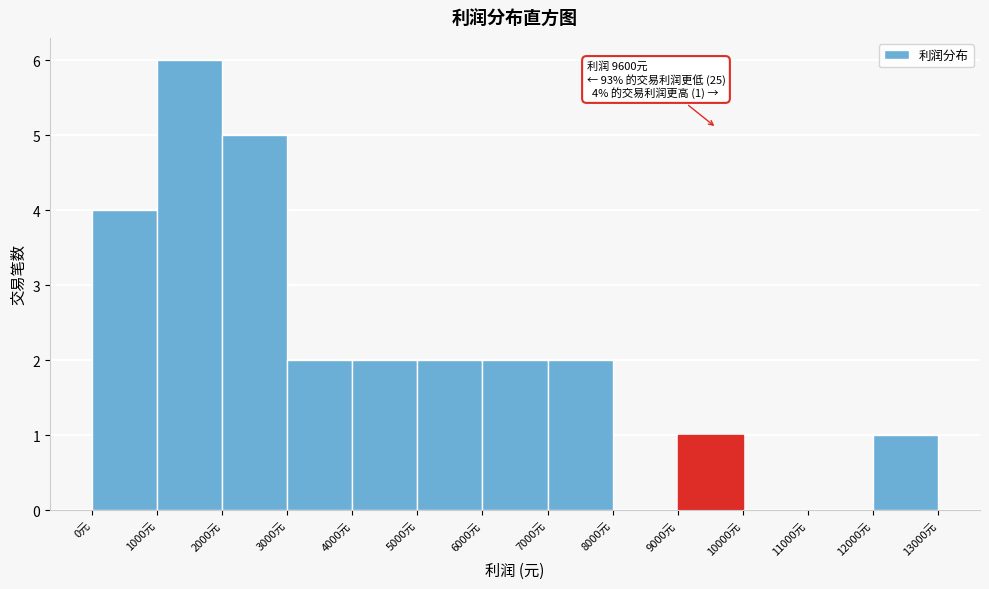

Over which range of the x-axis is the bar tallest?

1000 to 2000